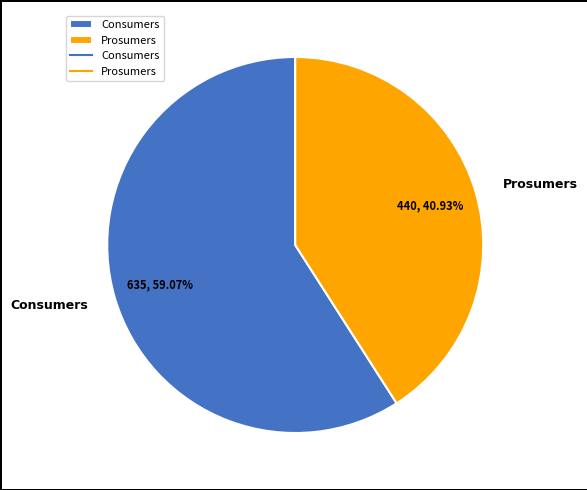

Rank the categories by value from lowest to highest.

Prosumers, Consumers